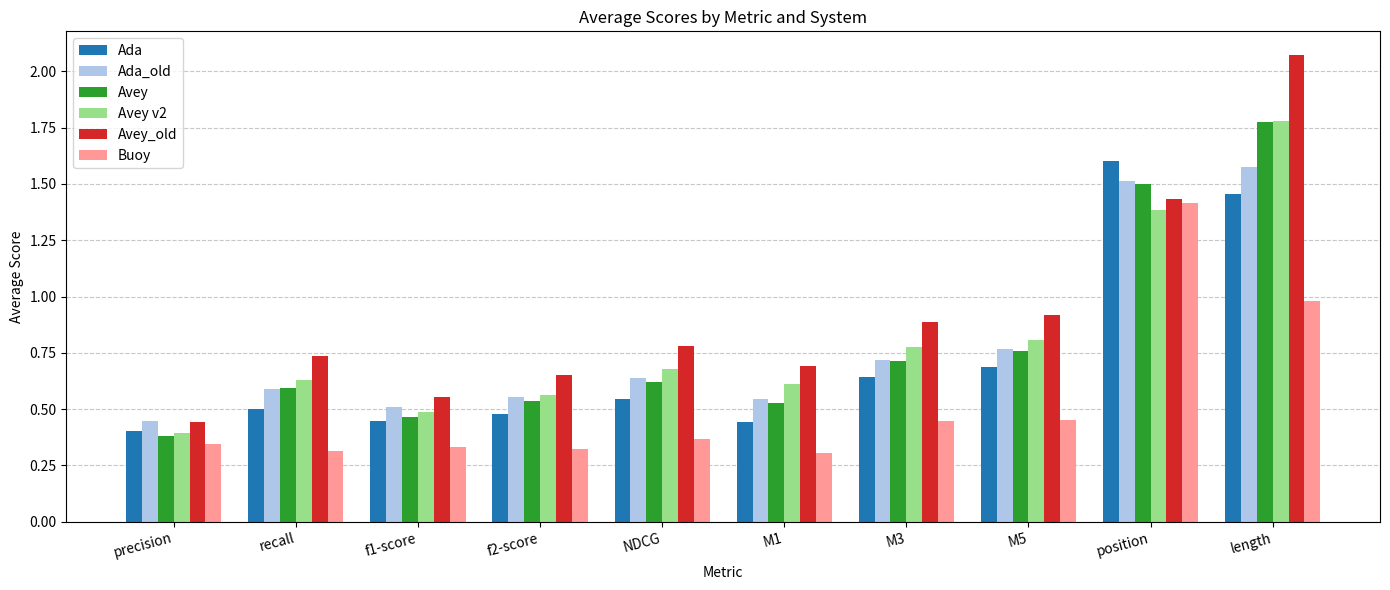

Is the value of Ada at M5 greater than the value of Ada_old at M1?

Yes